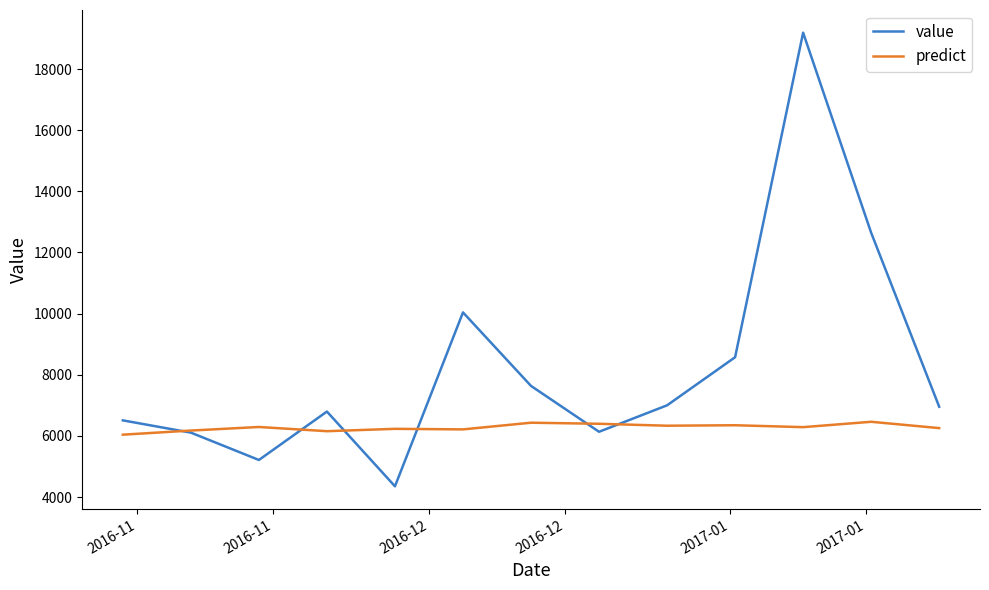

Which series has the widest spread of values?

value